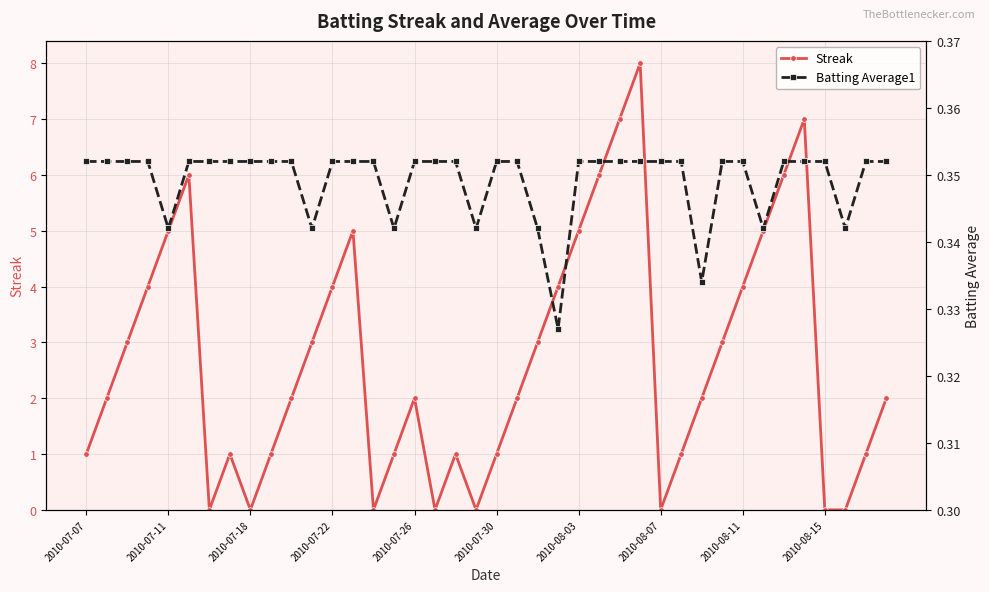

The value of Streak at 2010-07-30 is 0.2. True or false?

False